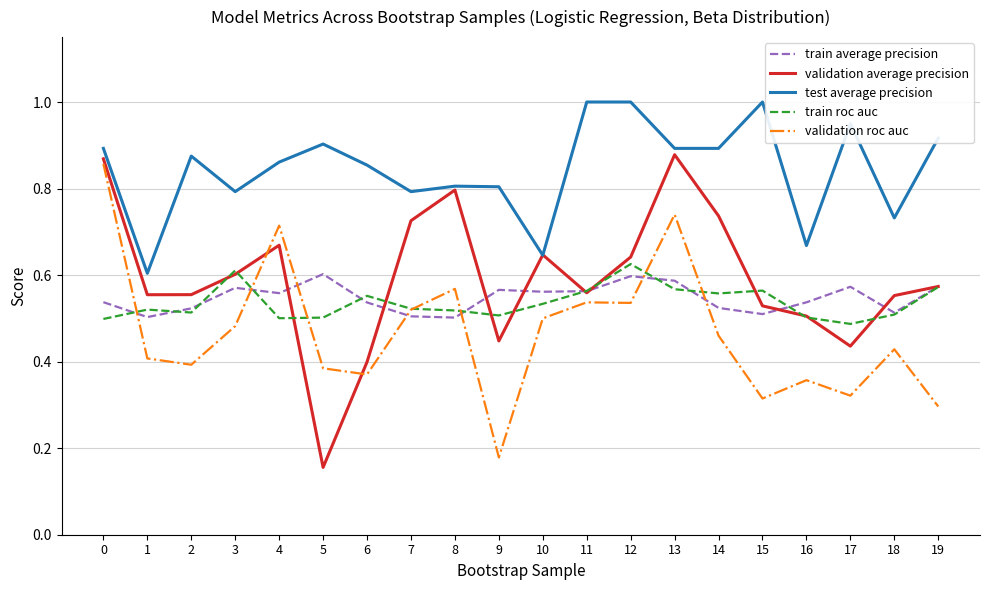

What is the total value across all series at 16?

2.6